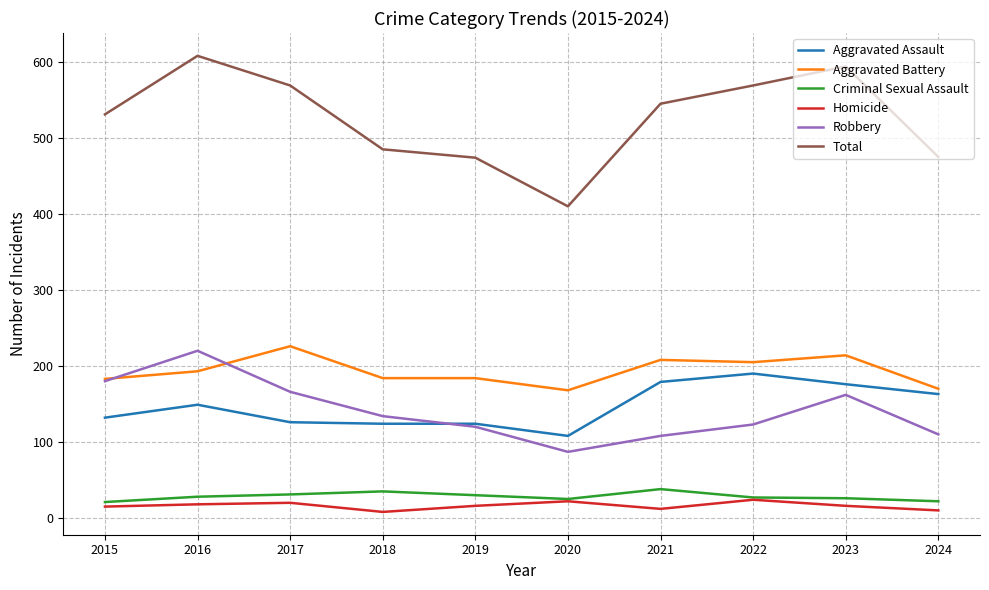

What are all the series names shown in the legend?

Aggravated Assault, Aggravated Battery, Criminal Sexual Assault, Homicide, Robbery, Total